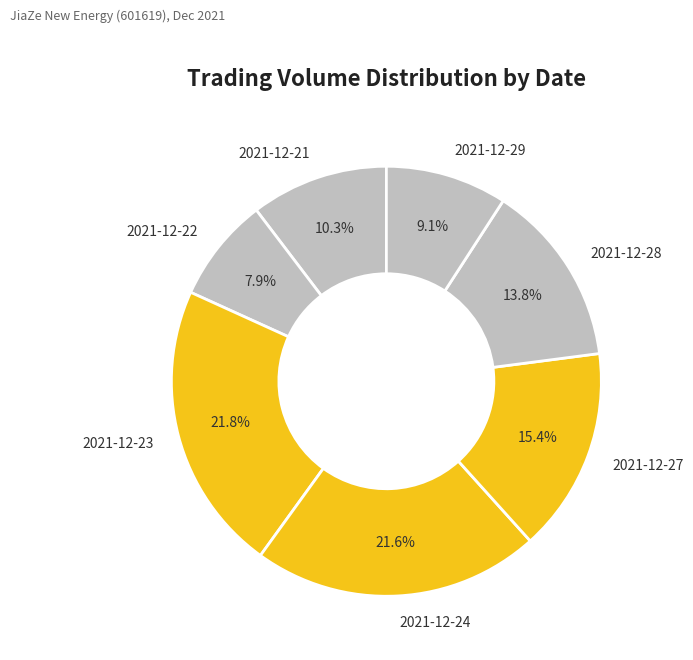

Do 2021-12-29 and 2021-12-27 together represent more than half of the pie?

No